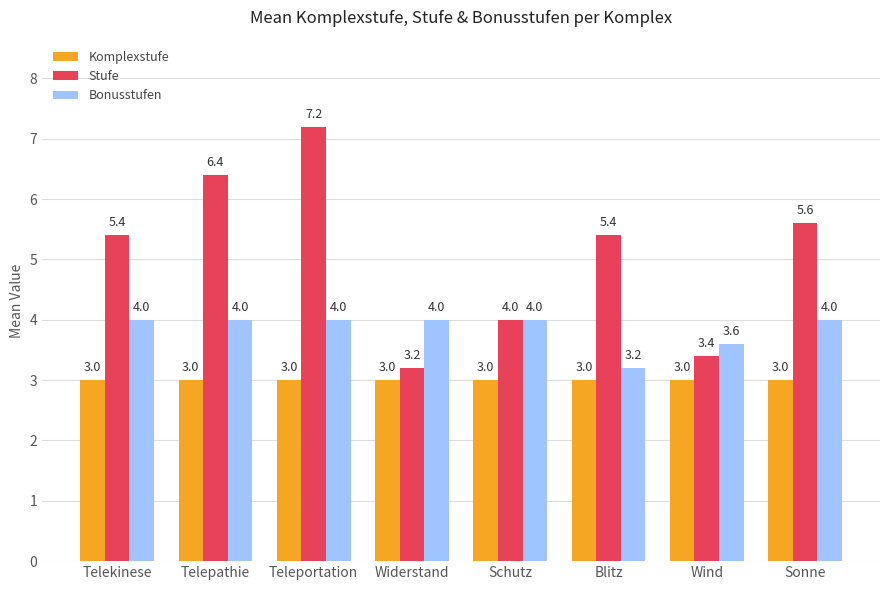

At which category does the chart reach its peak across all series?

Teleportation